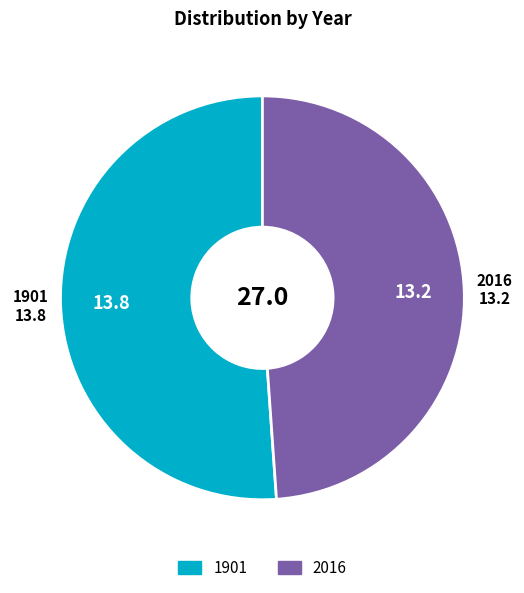

Combined, do 2016 and 1901 account for over 50%?

Yes